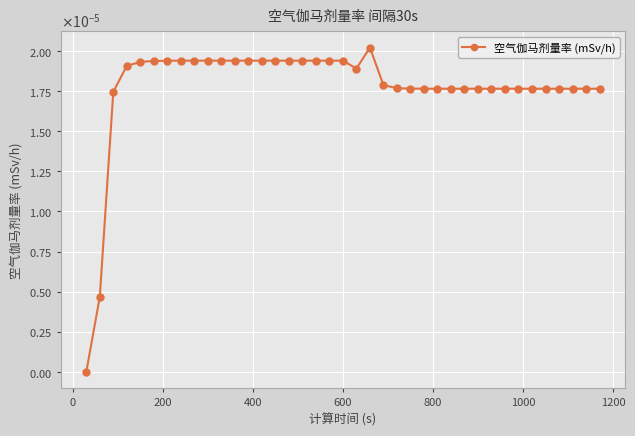

How many values are between 0 and 1?

39